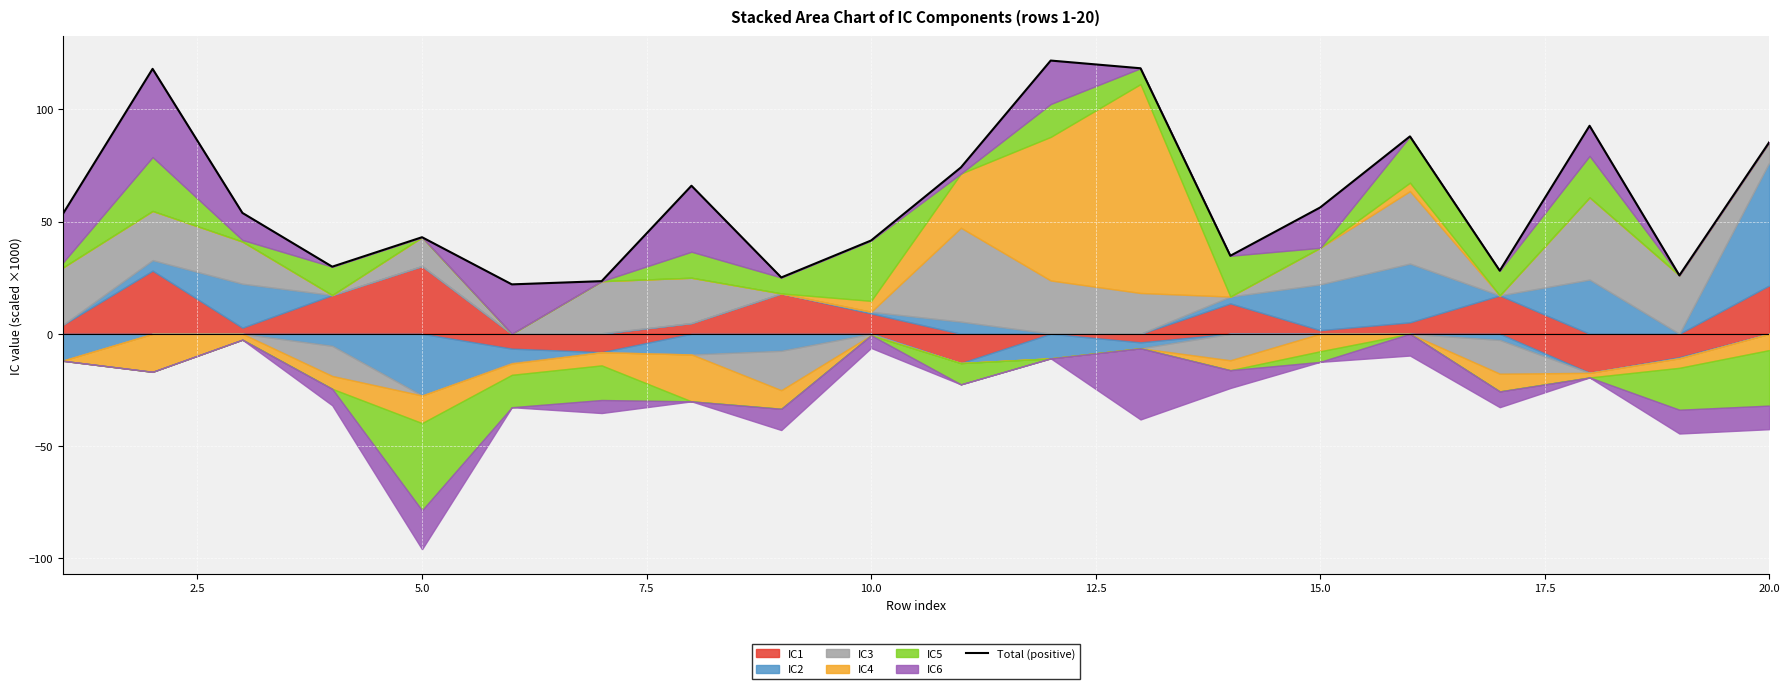

The value at 10 is 20.7. True or false?

False